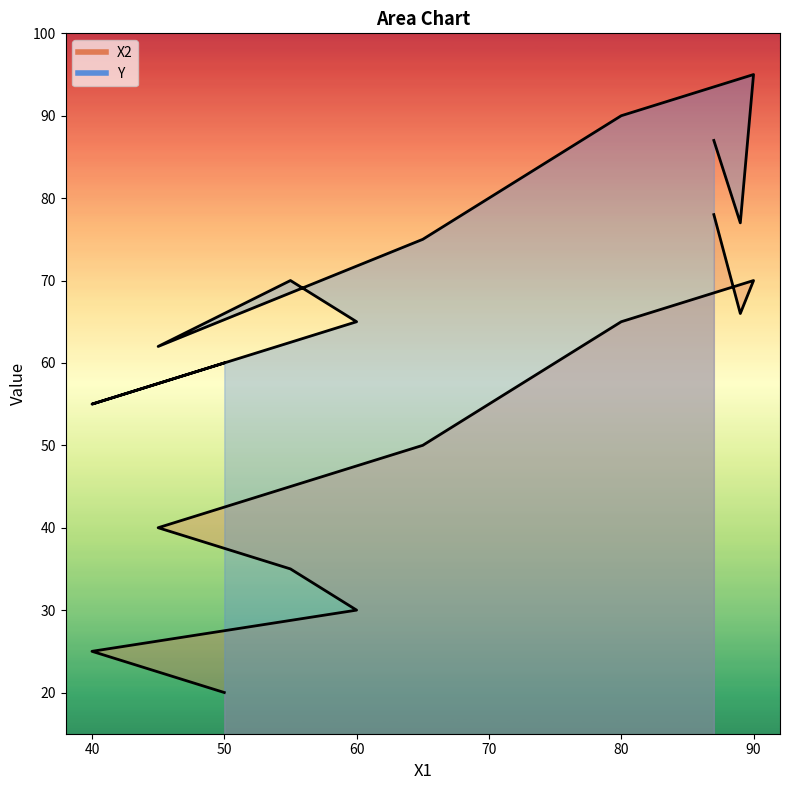

At 55, list the series in order from smallest to largest.

X2, Y